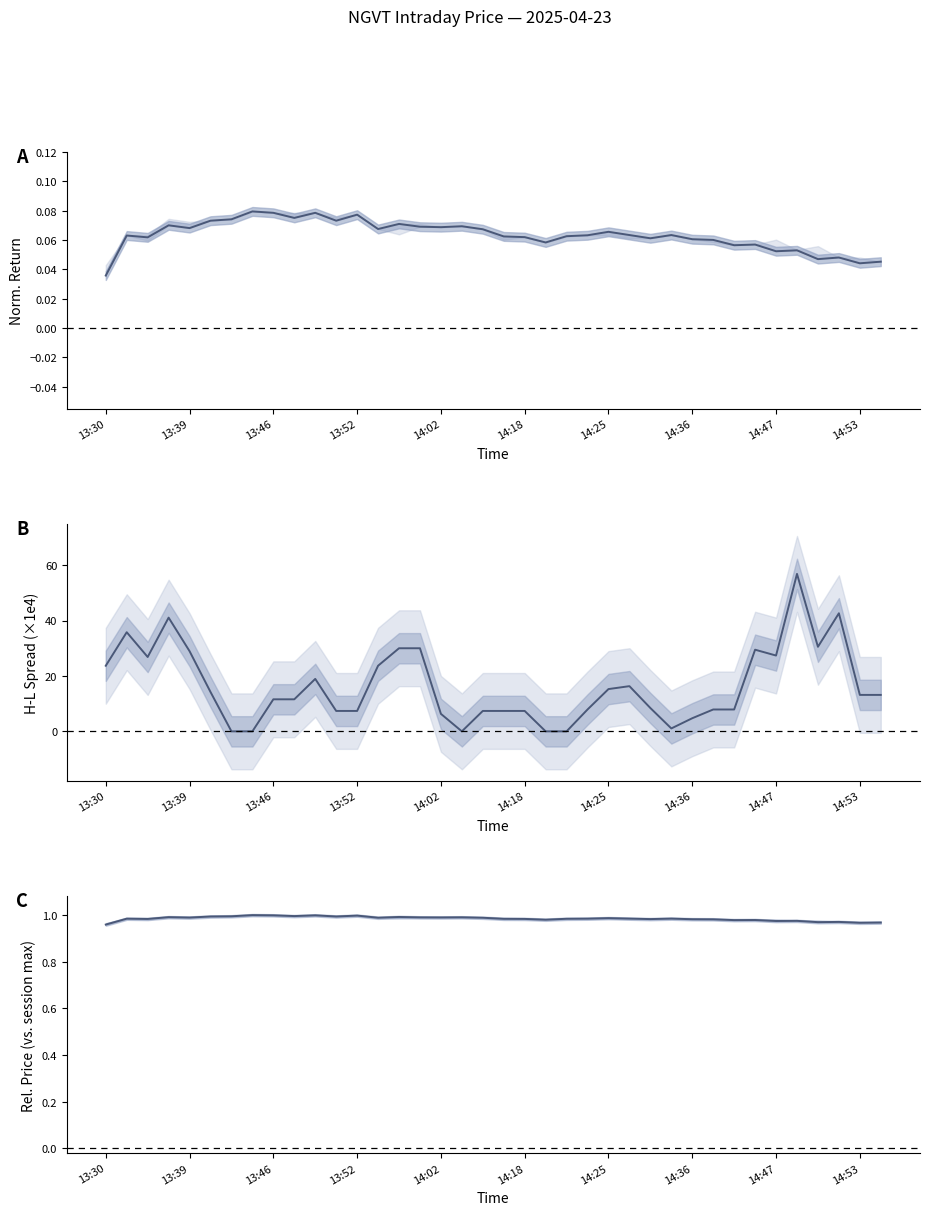

Which series has the widest spread of values?

H-L Spread (norm.)